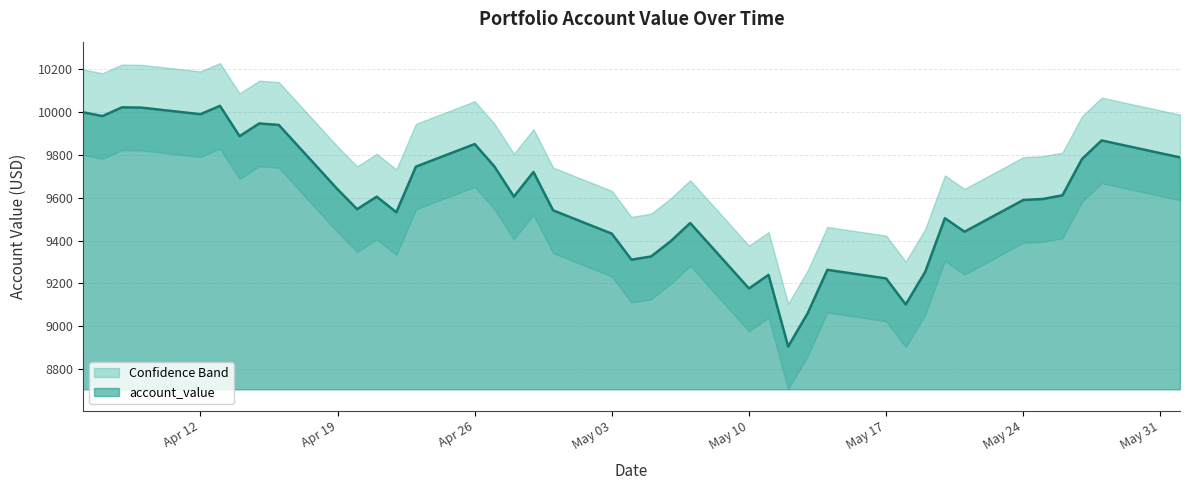

True or false: account_value and upper_band intersect in this chart.

False